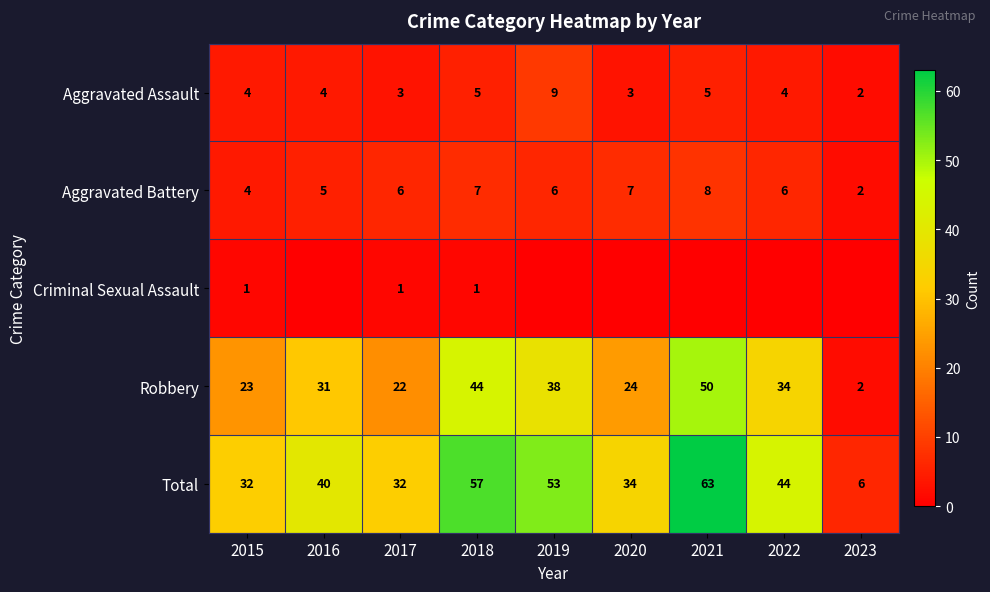

True or false: Aggravated Battery has a value of 8 at 2022.

False